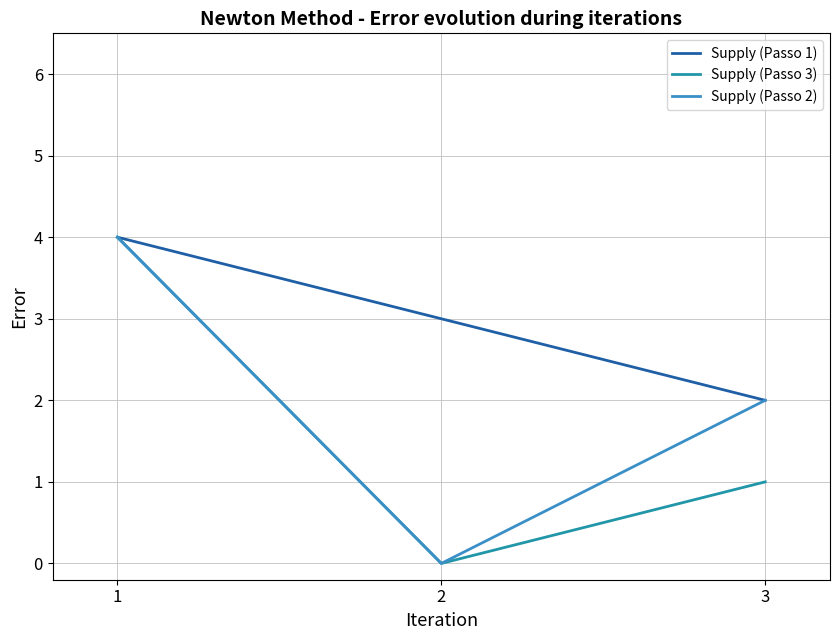

Which series changed the most between 1 and 3?

Supply (Passo 3)